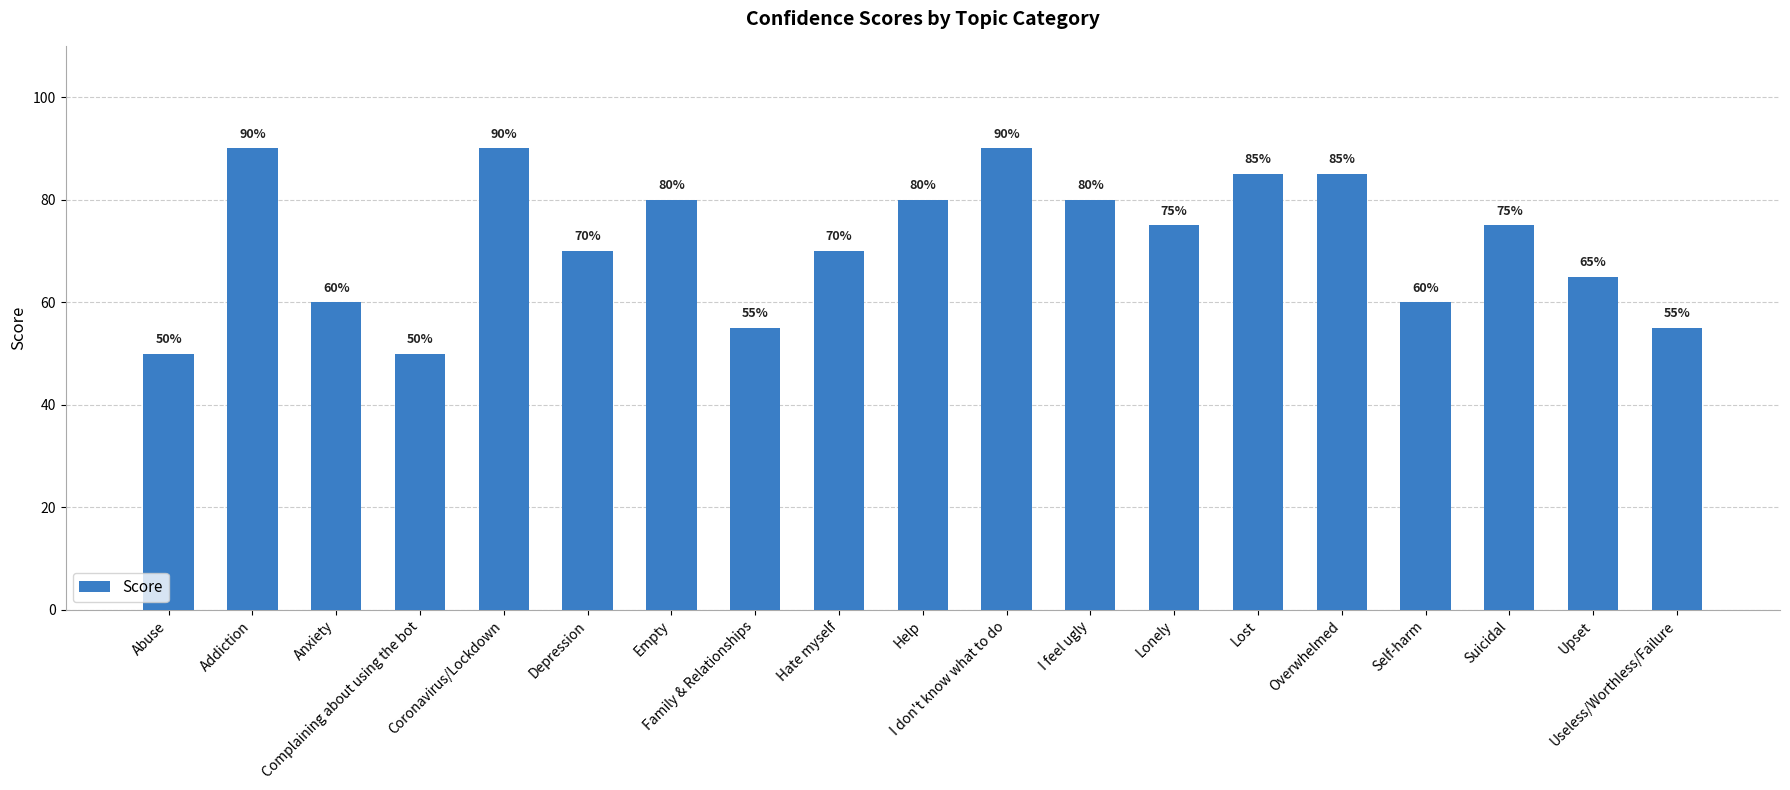

Does the chart contain any negative values?

No